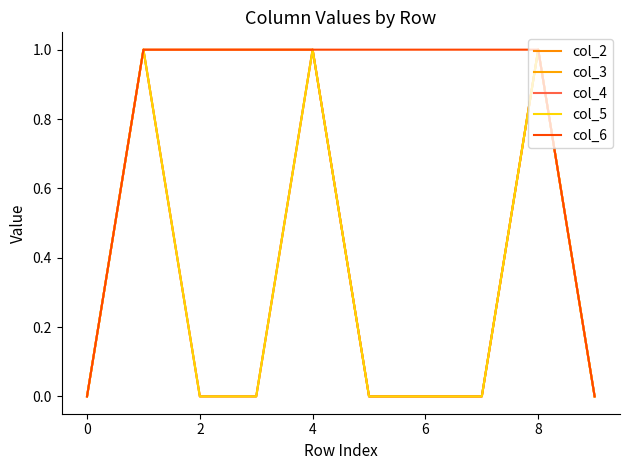

Does the chart have visible grid lines?

No